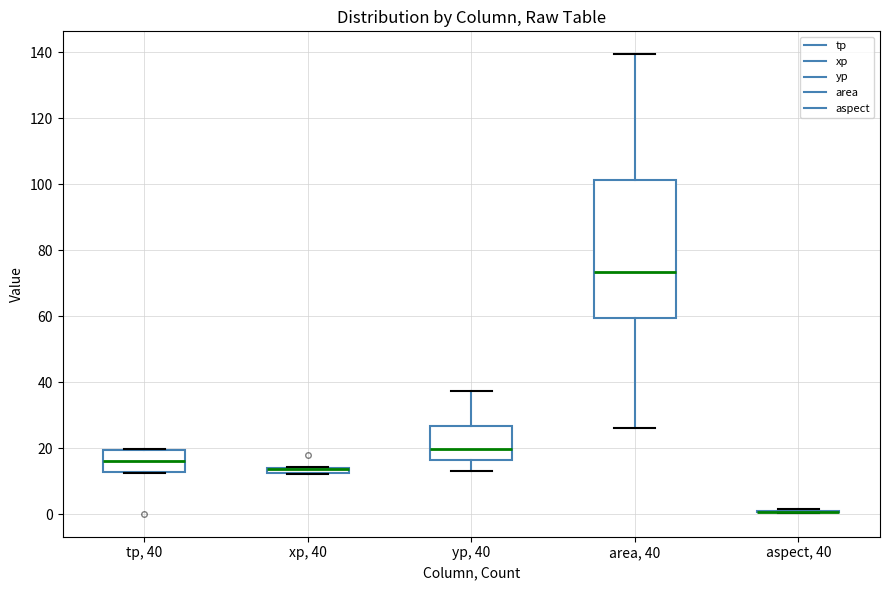

Where is the upper edge of the box for area, 40 on the y-axis? The values are not printed on the chart, so give them approximately, as read against the axis.

102